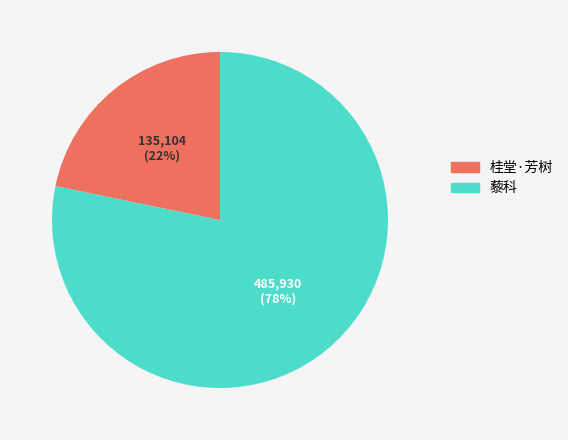

Is there any slice that represents more than half of the pie?

Yes